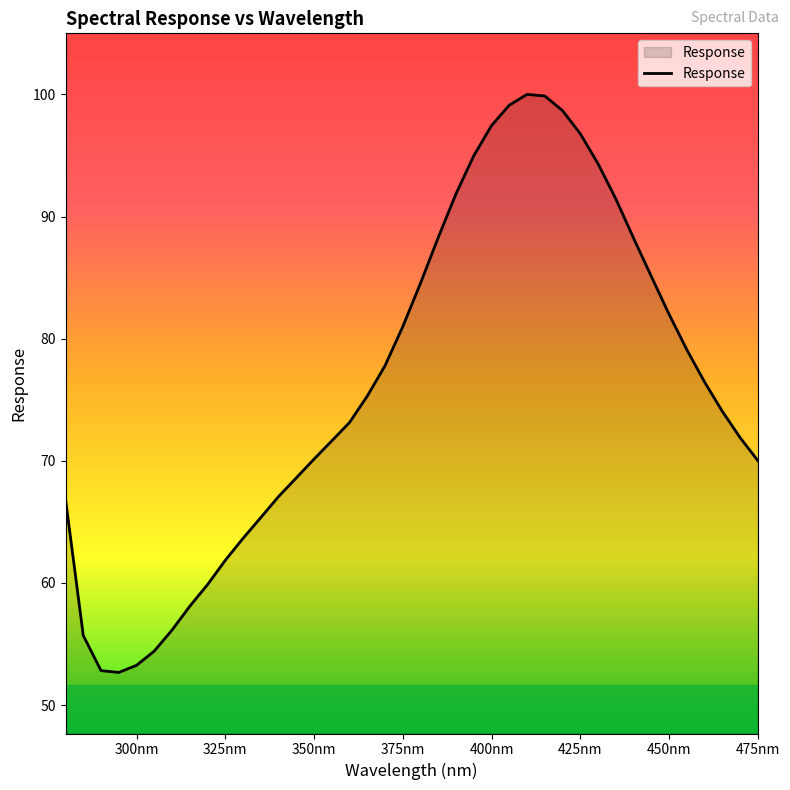

What is the minimum value shown in the chart?

52.7